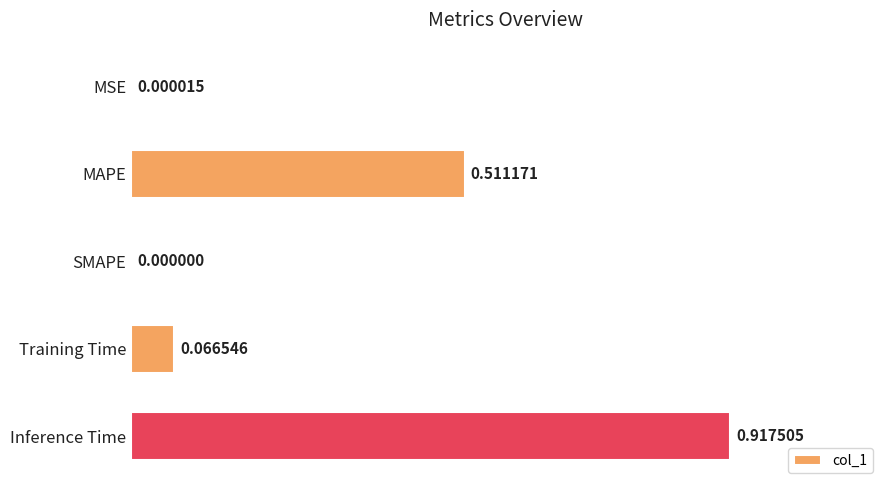

Are the bars horizontal?

Yes